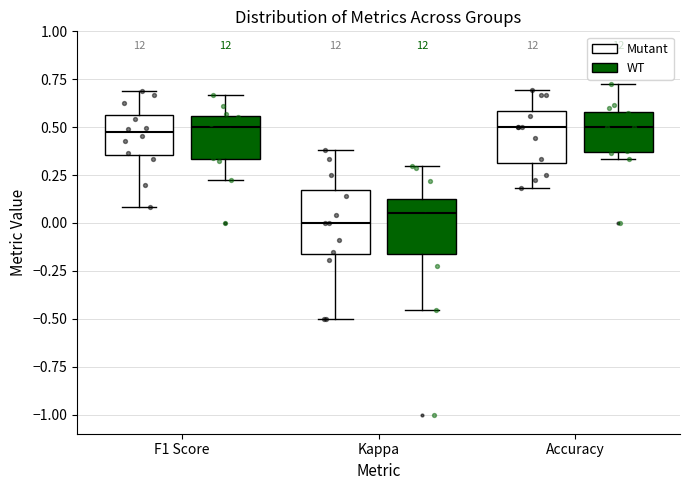

Reading left to right, transcribe this box plot: for each box, give where its median line is, the range the box spans, and where its two whiskers end, as read against the y-axis. The values are not printed on the chart, so give them approximately, as read against the axis.

F1 Score (Mutant): median 0.45, box 0.35 to 0.55, whiskers 0.10 to 0.70
F1 Score (WT): median 0.50, box 0.35 to 0.55, whiskers 0.20 to 0.65
Kappa (Mutant): median 0.00, box -0.15 to 0.15, whiskers -0.50 to 0.40
Kappa (WT): median 0.05, box -0.15 to 0.10, whiskers -0.45 to 0.30
Accuracy (Mutant): median 0.50, box 0.30 to 0.60, whiskers 0.20 to 0.70
Accuracy (WT): median 0.50, box 0.35 to 0.60, whiskers 0.35 (just below the box's lower edge) to 0.75